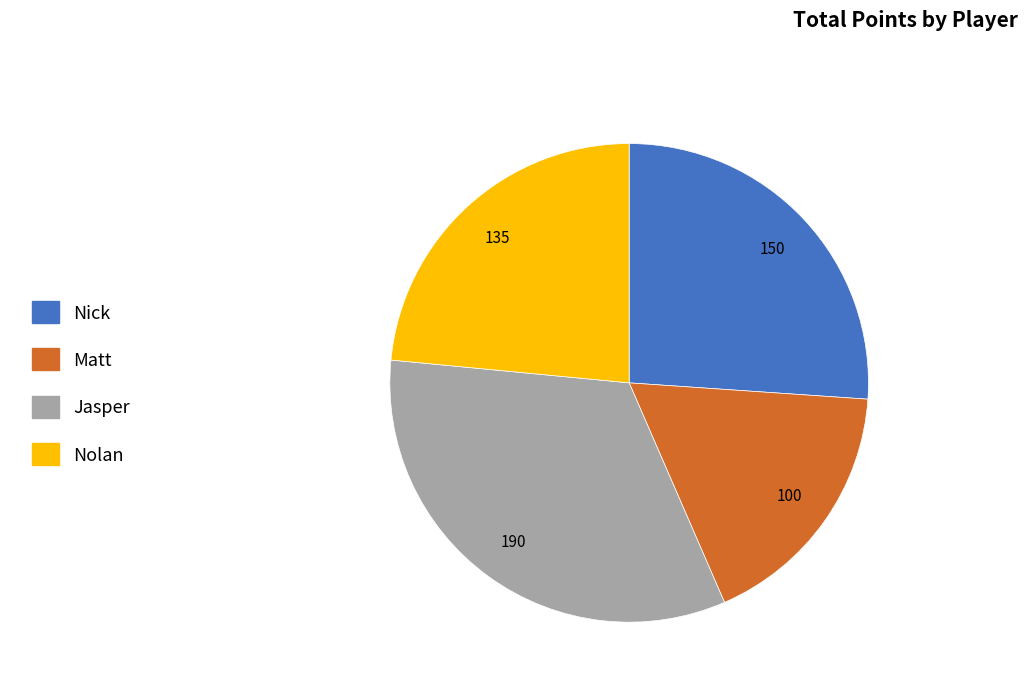

Is it true that Nick is 26% of the pie?

True